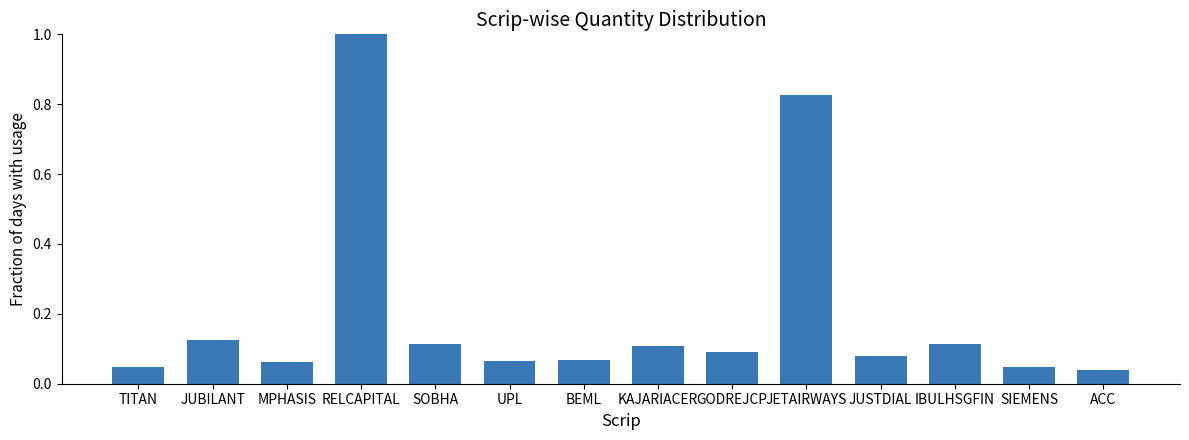

The value at ACC is 0.1. True or false?

False